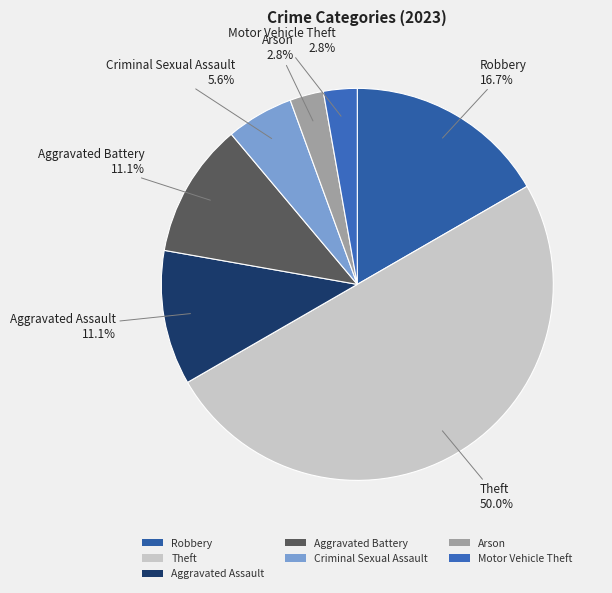

What percentage is the Criminal Sexual Assault slice, to the nearest percent?

6%